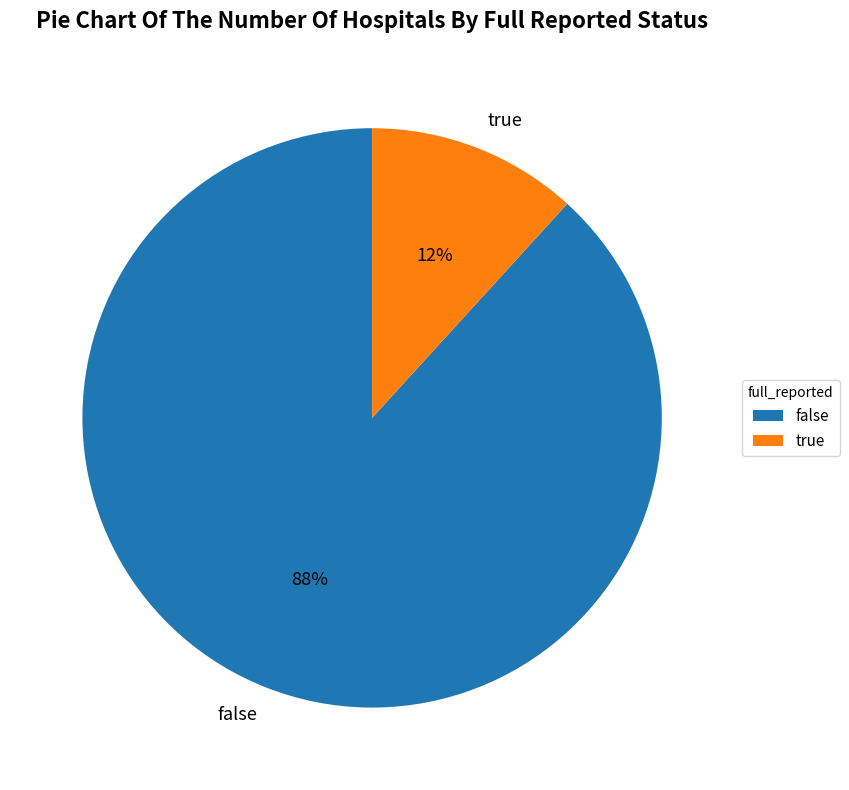

Rank the categories by value from lowest to highest.

true, false